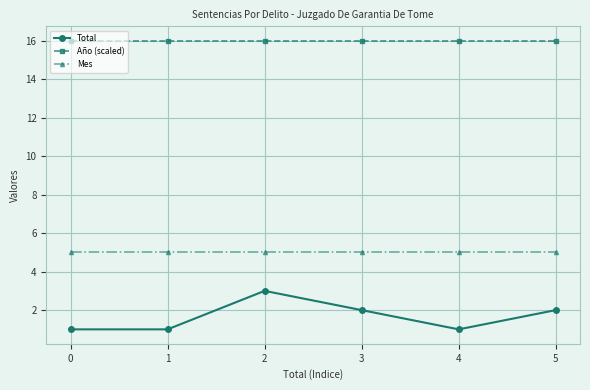

At which label does Total reach its peak?

2